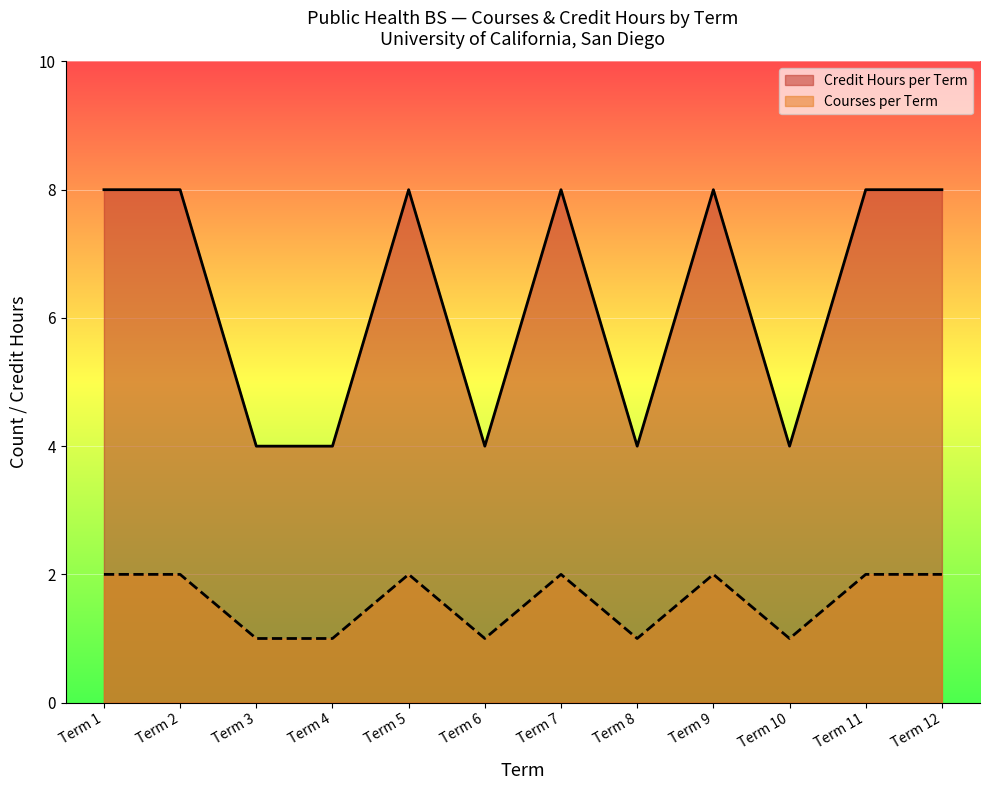

List the series in order of their peak value, lowest first.

Courses per Term, Credit Hours per Term